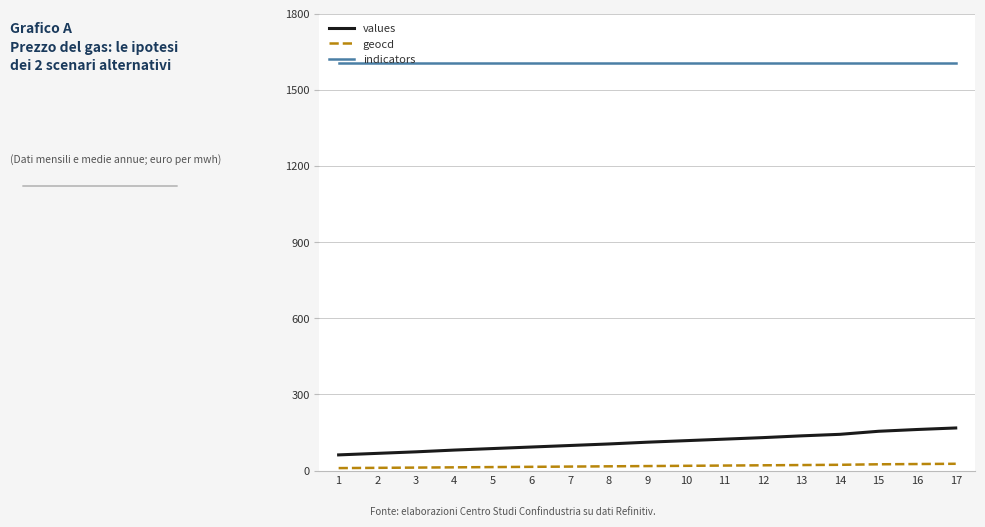

True or false: geocd and values cross at least once.

False